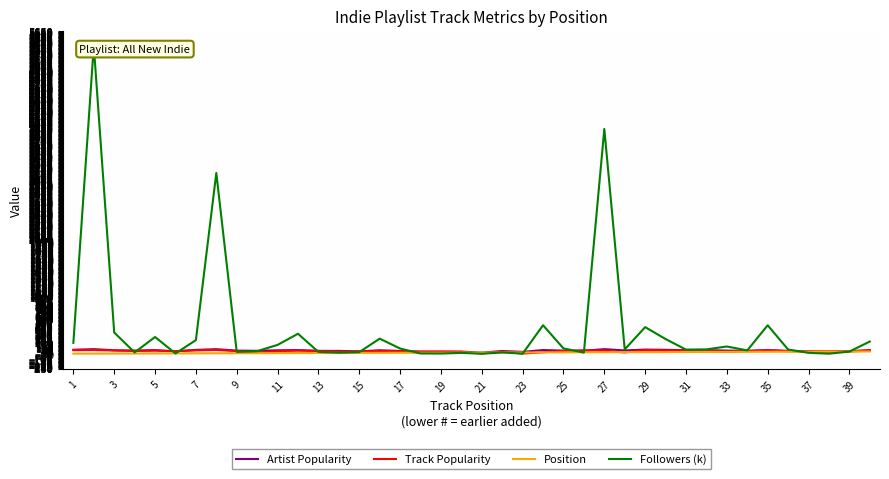

What is the value of the Artist Popularity point at the 40th from the left?

37.0